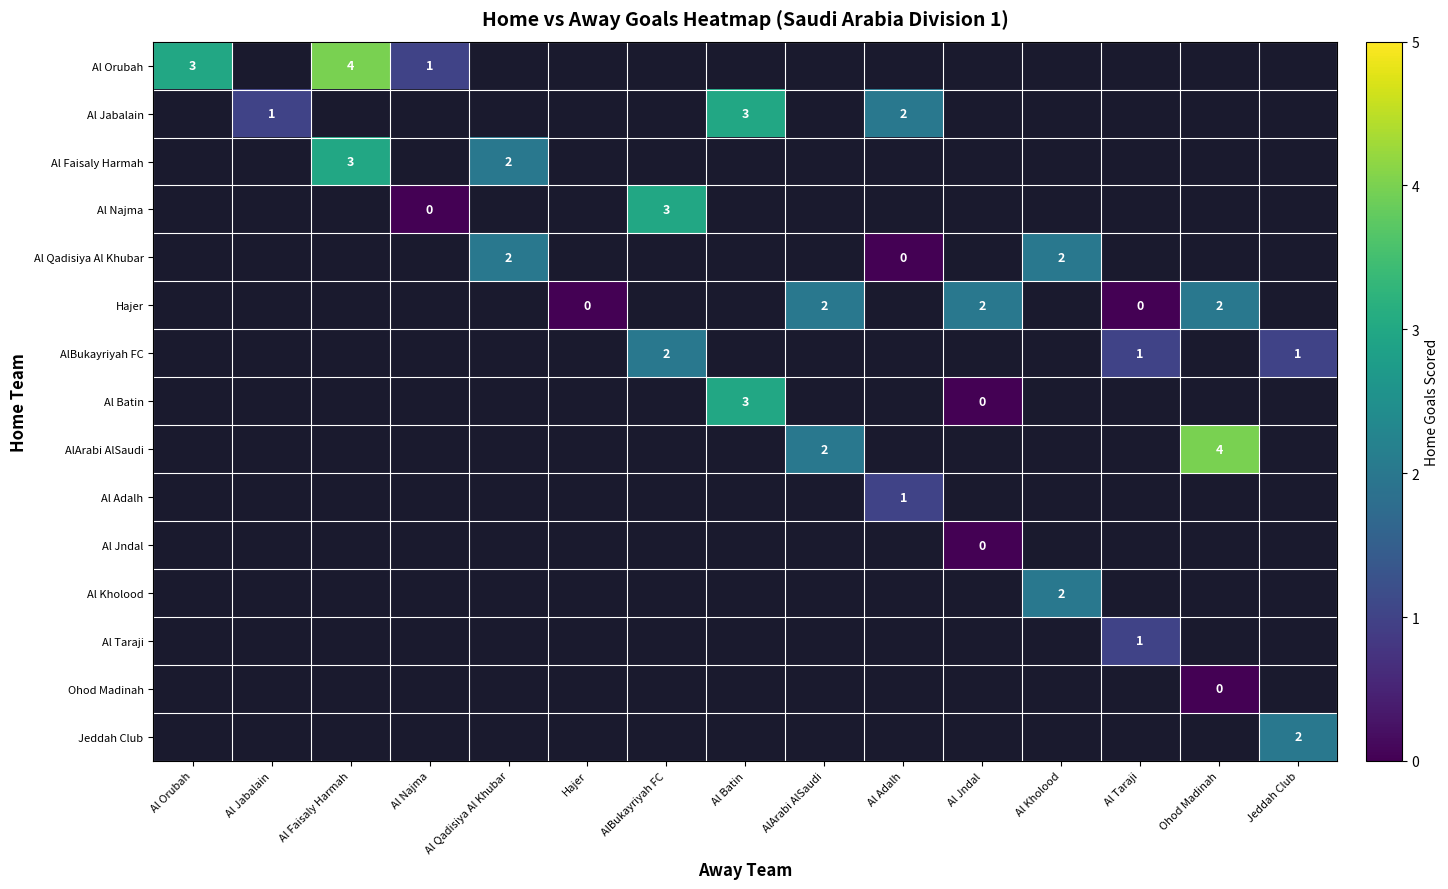

Is the value of AlArabi AlSaudi at Ohod Madinah greater than the value of Al Orubah at Al Najma?

Yes